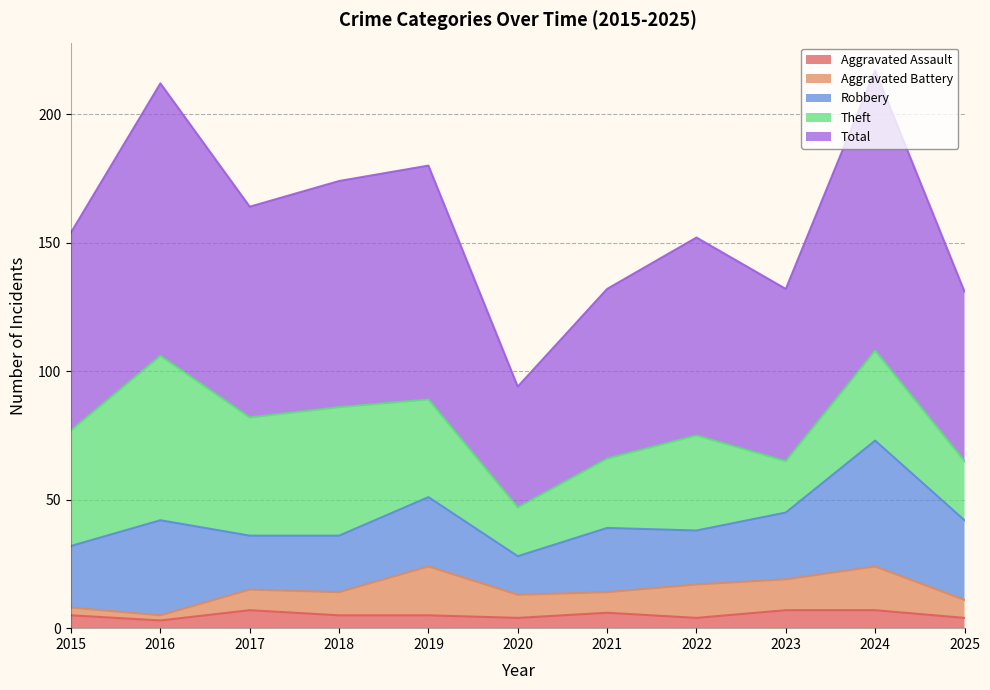

True or false: Theft and Total intersect in this chart.

False